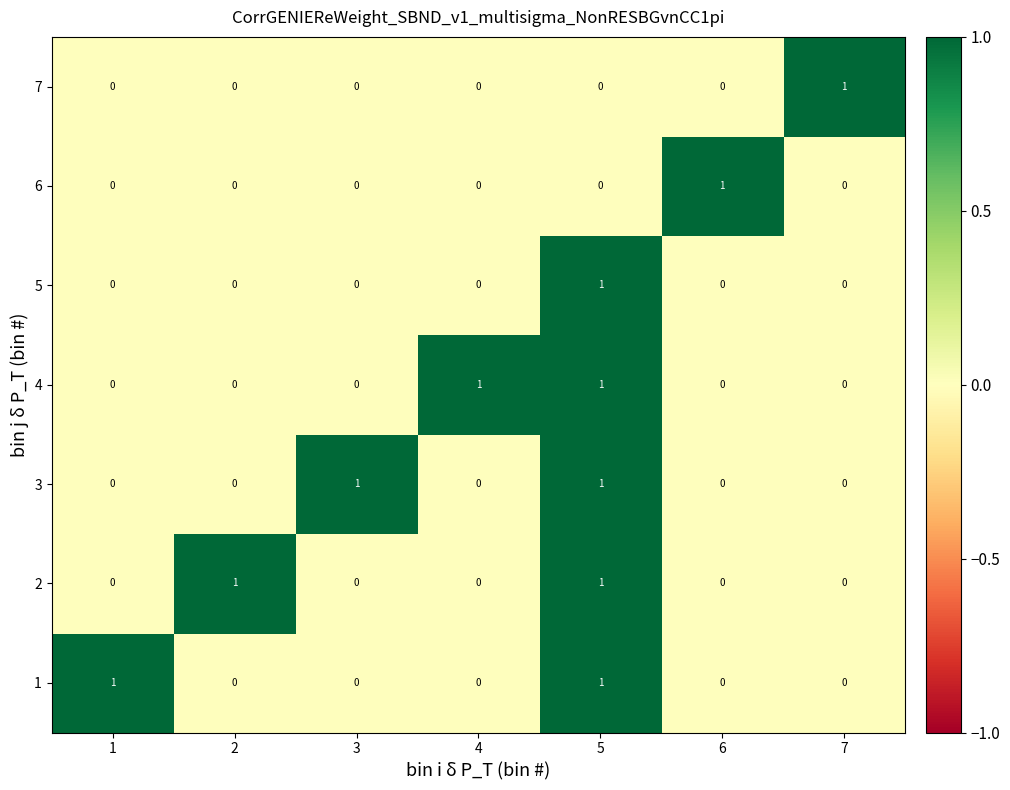

Is it true that 7 equals 0 at 4?

True